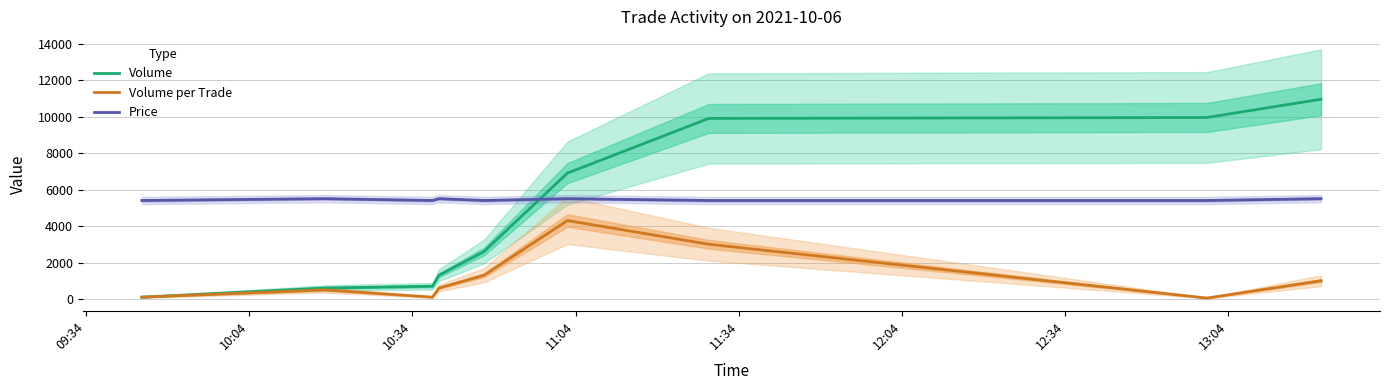

What is the value of the Volume point at the 5th from the left?

2600